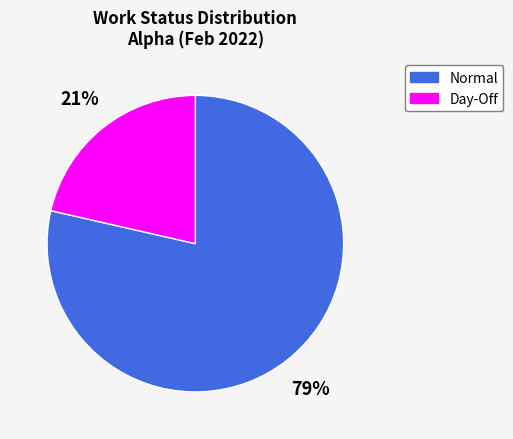

Between Day-Off and Normal, which is larger?

Normal